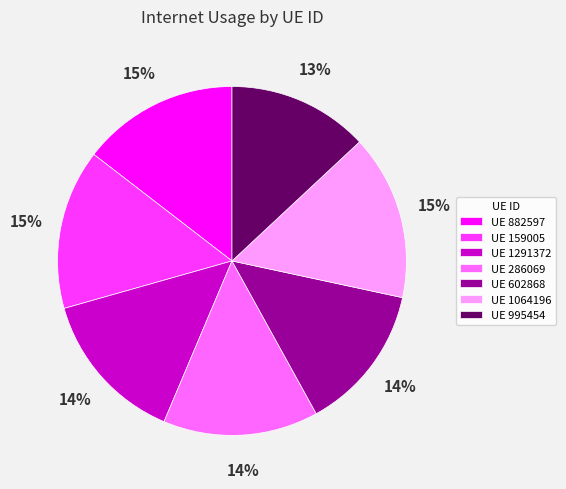

Is there a majority slice in this chart?

No